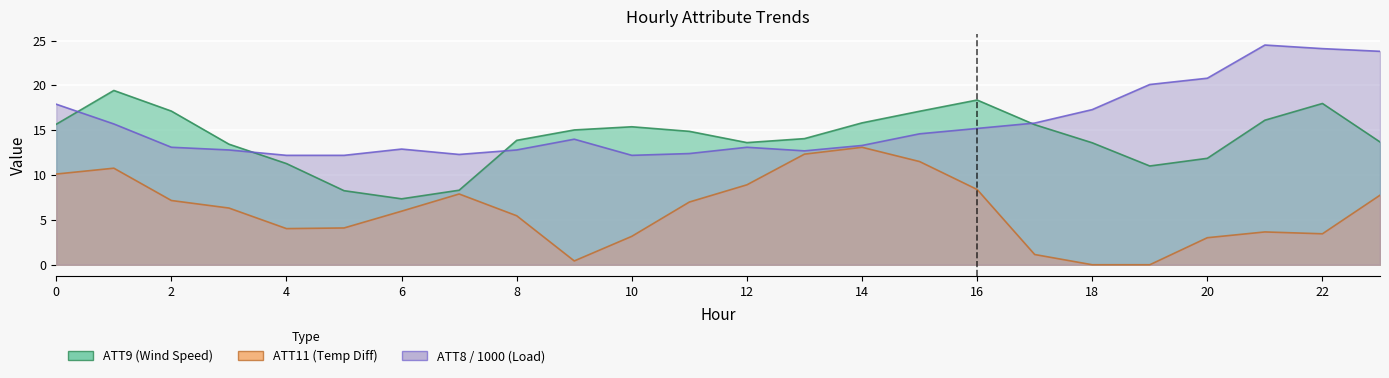

Which series has the largest total across all categories?

ATT8